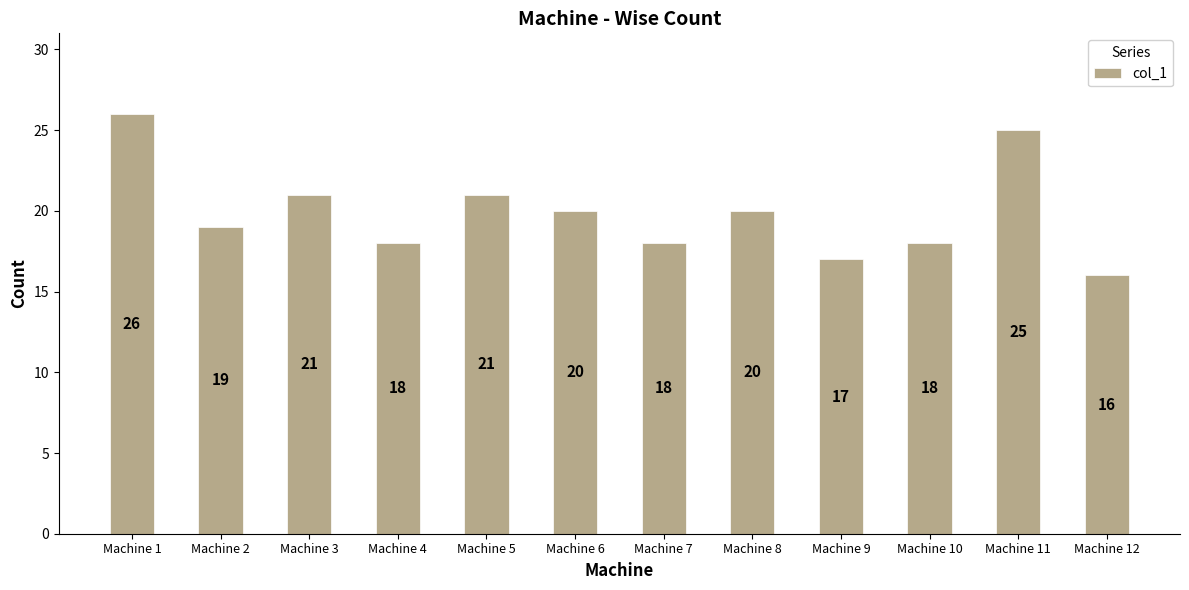

How many values are between 18 and 21?

8